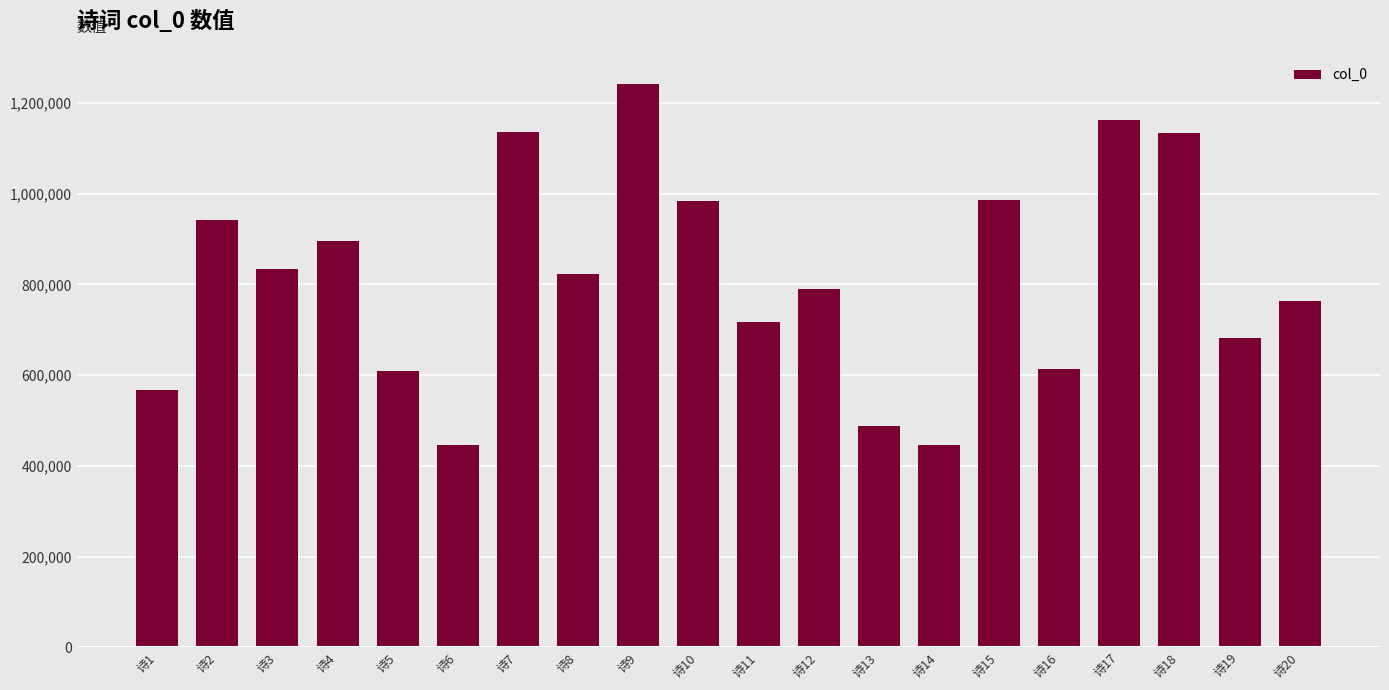

What is the value of the 9th bar from the left?

1242321